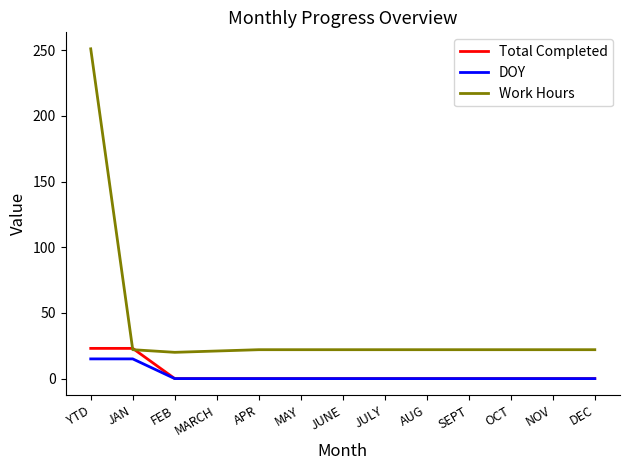

Which series has the widest spread of values?

Work Hours